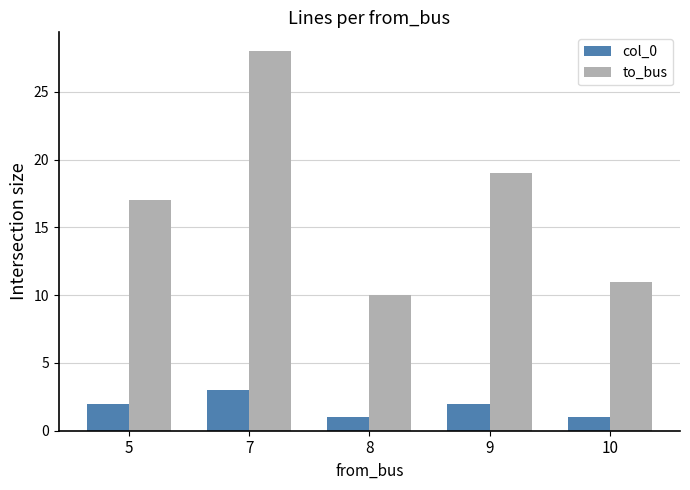

True or false: col_0 has a value of 1 at 5.

False